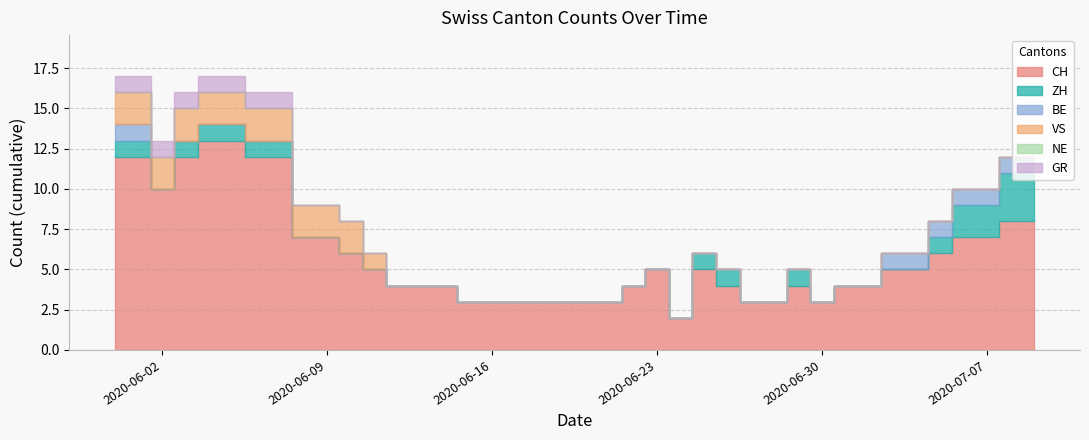

Between 2020-06-01 and 2020-06-21, which series saw the biggest shift?

CH